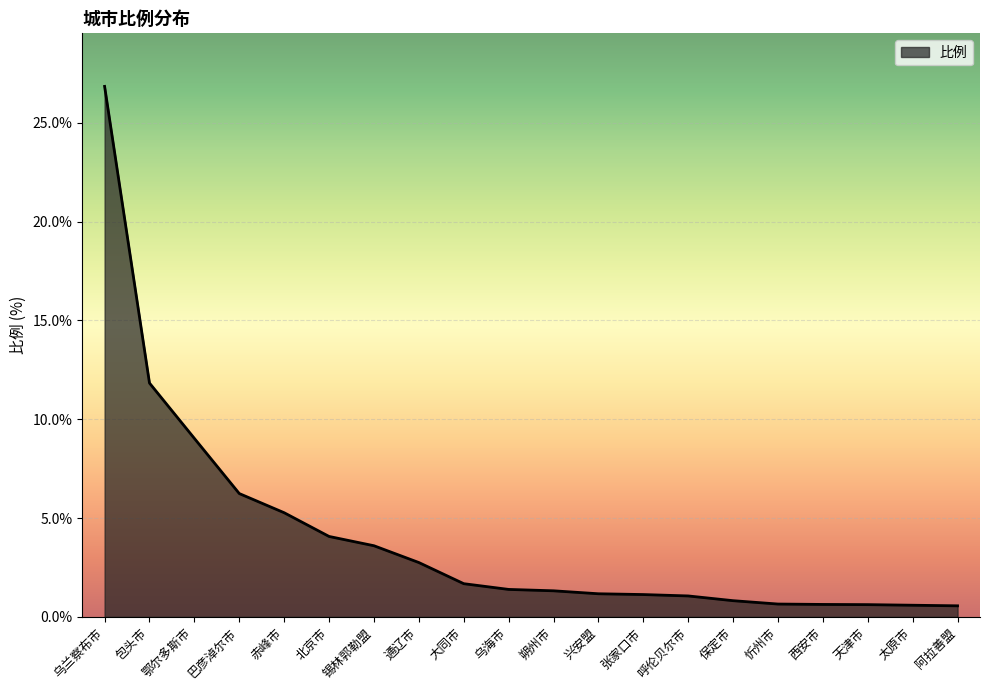

What is the approximate value at 呼伦贝尔市?

1.1